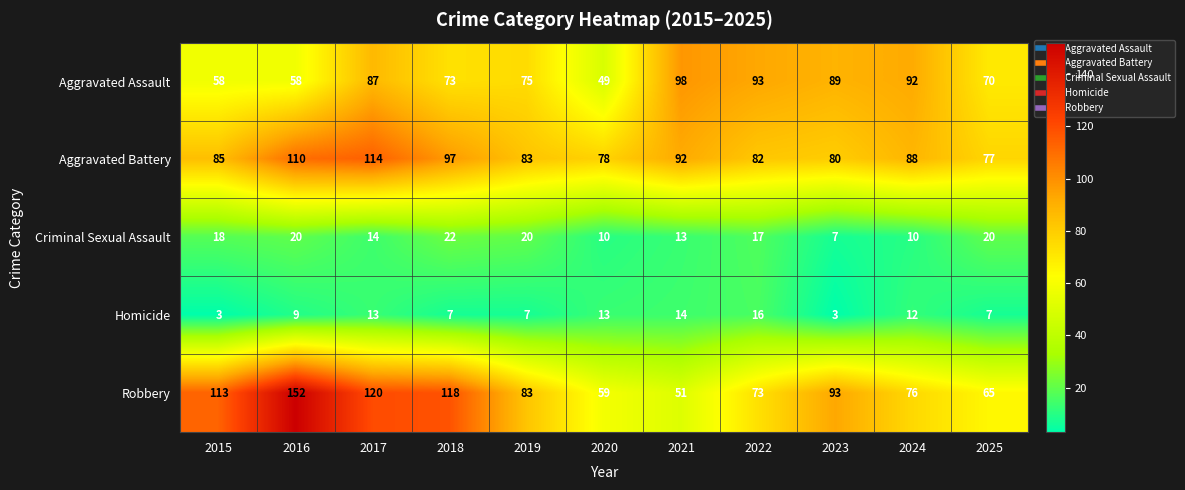

What is the difference between the second highest and second lowest values in the Criminal Sexual Assault series?

10